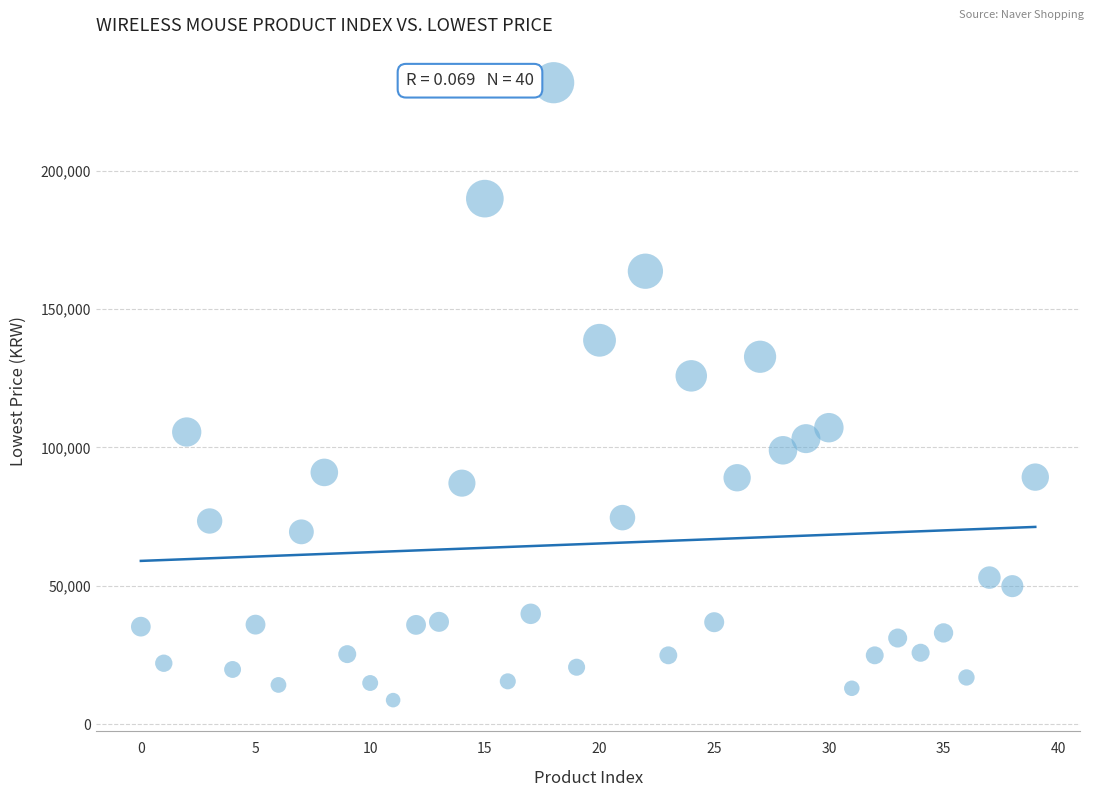

What is the range of Y values (max minus min)?

223110